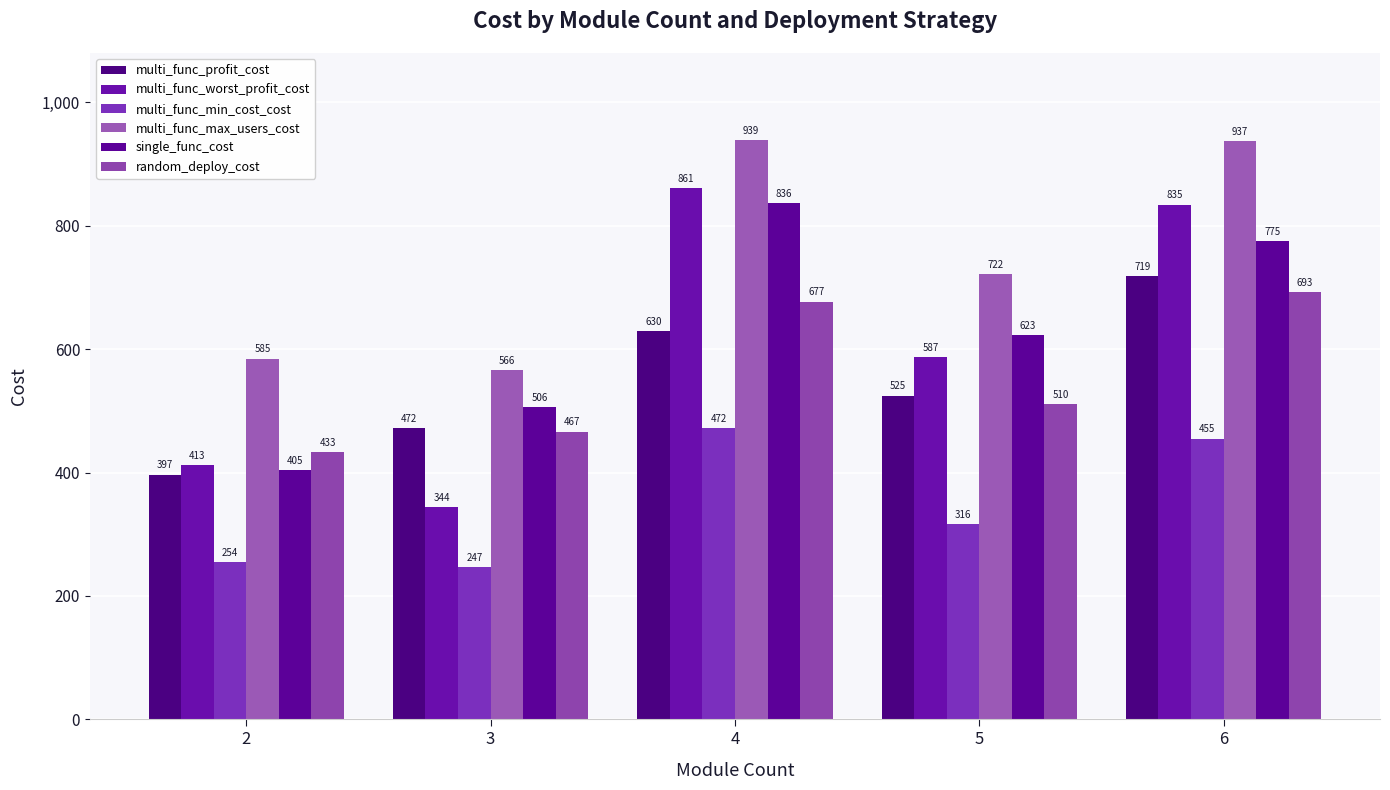

At which category does the chart reach its peak across all series?

4